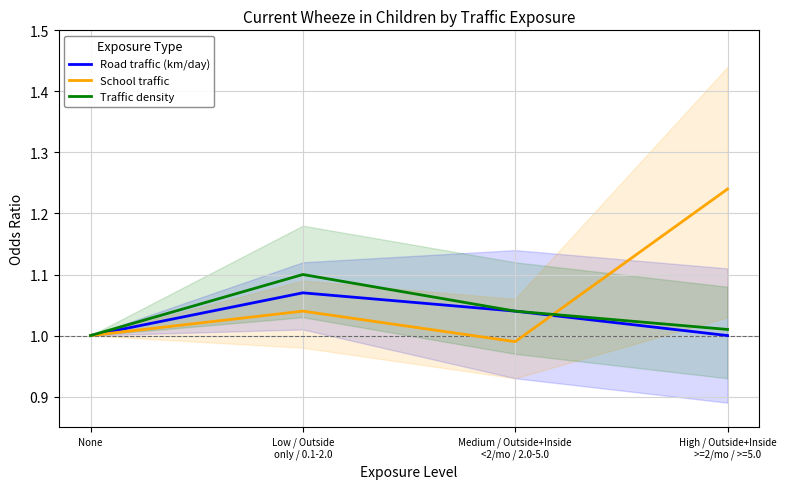

The School traffic series shows 1.7 at None. True or false?

False